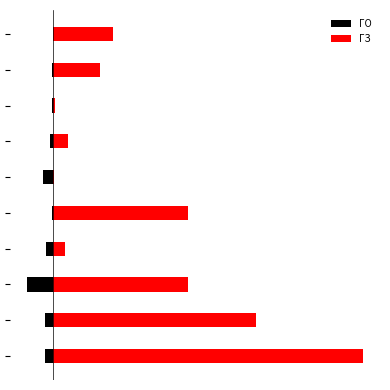

What are all the series names shown in the legend?

ГО, ГЗ